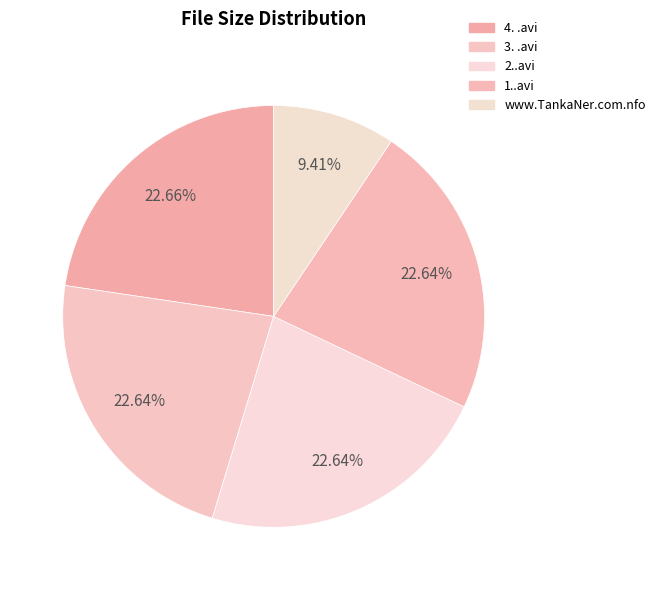

Which slice is the largest?

4. .avi